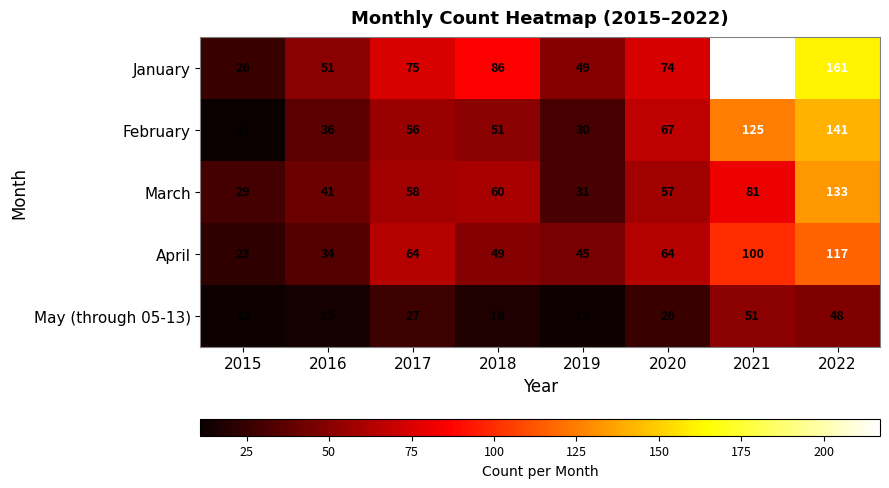

The value of March at 2019 is 7. True or false?

False